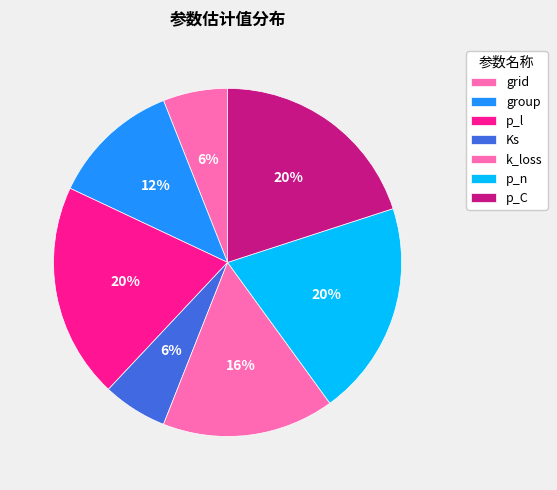

How much of the chart is everything except k_loss?

84.0%